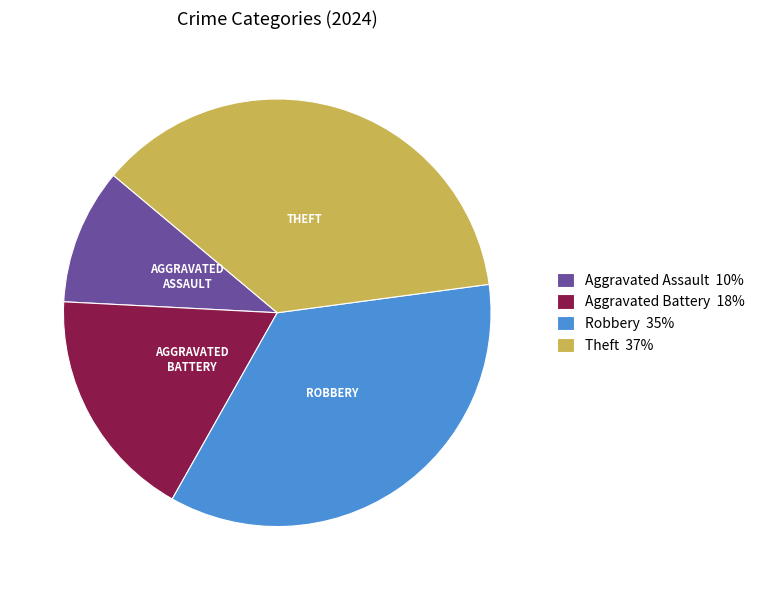

What is the largest slice in the pie chart?

Theft